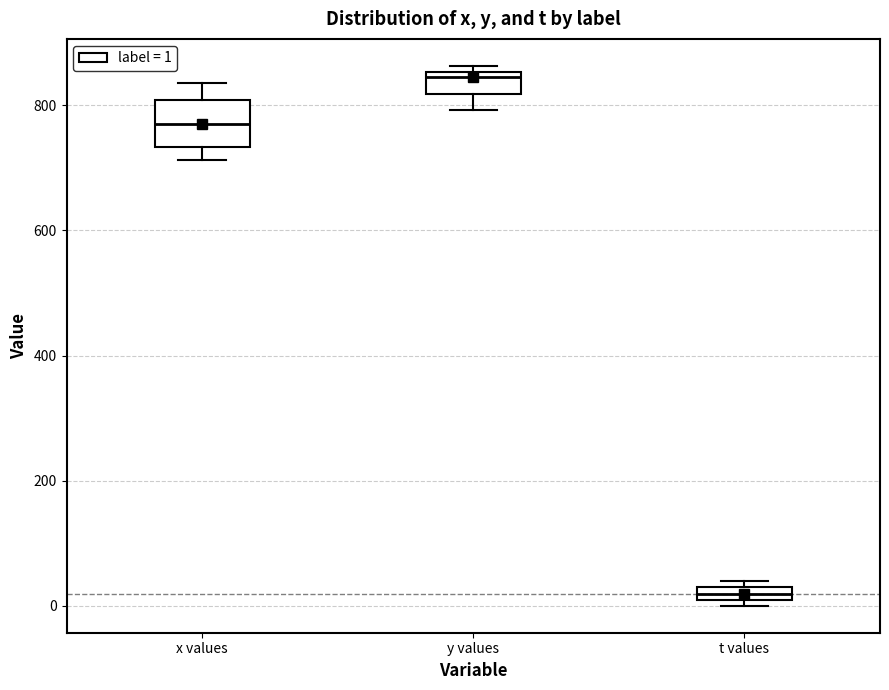

Comparing the boxes themselves (not the whiskers), which one is the tallest?

x values